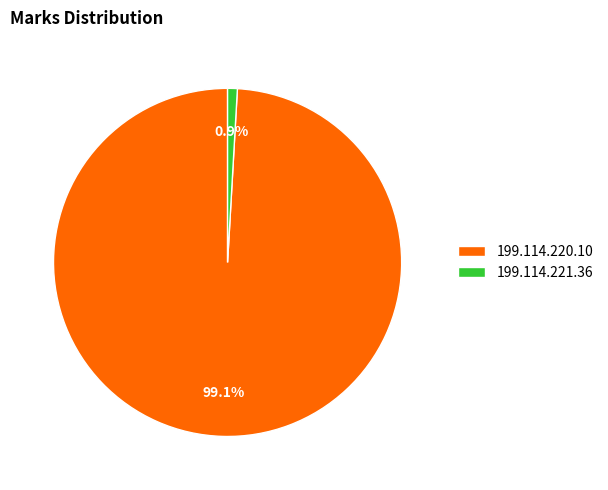

How many slices are in this pie chart?

2